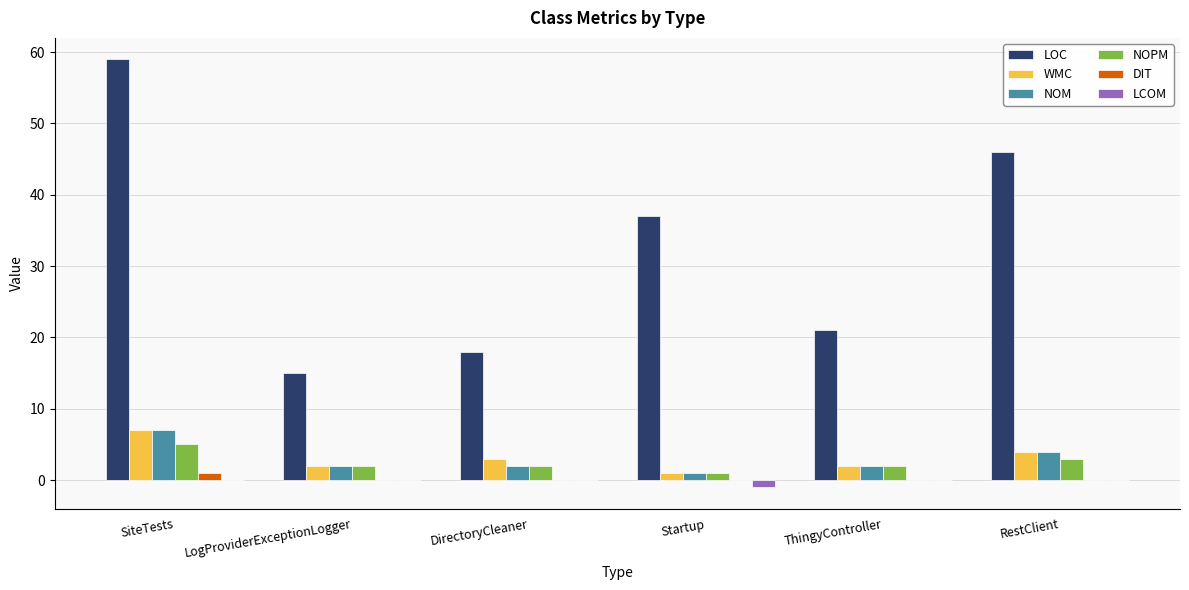

Between SiteTests and Startup, which series saw the biggest shift?

LOC